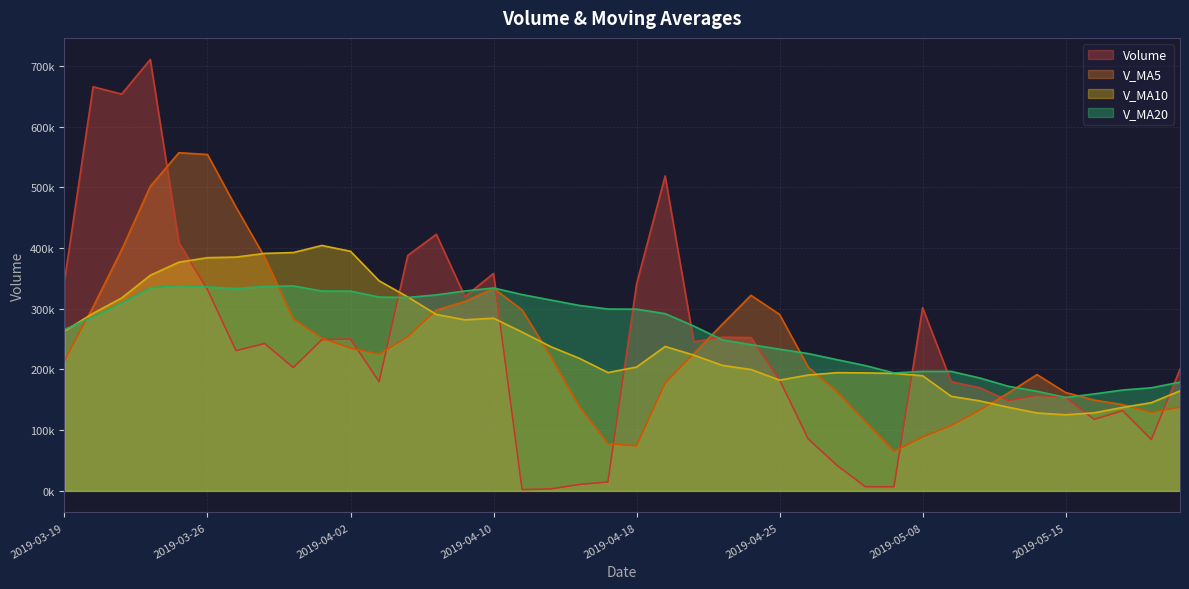

What is the maximum value for v_ma5?

557173.7